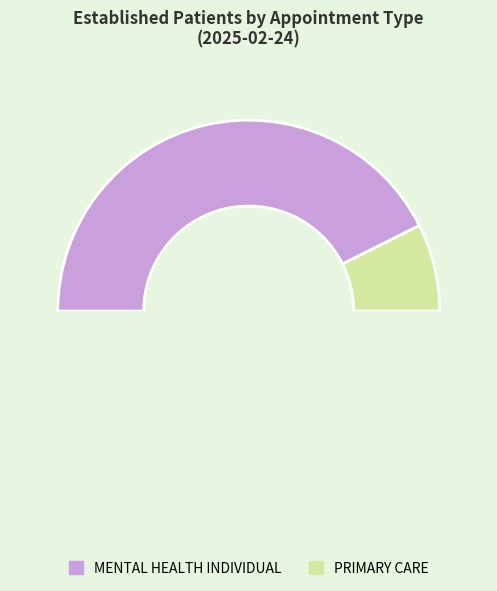

What is the largest slice in the pie chart?

MENTAL HEALTH INDIVIDUAL